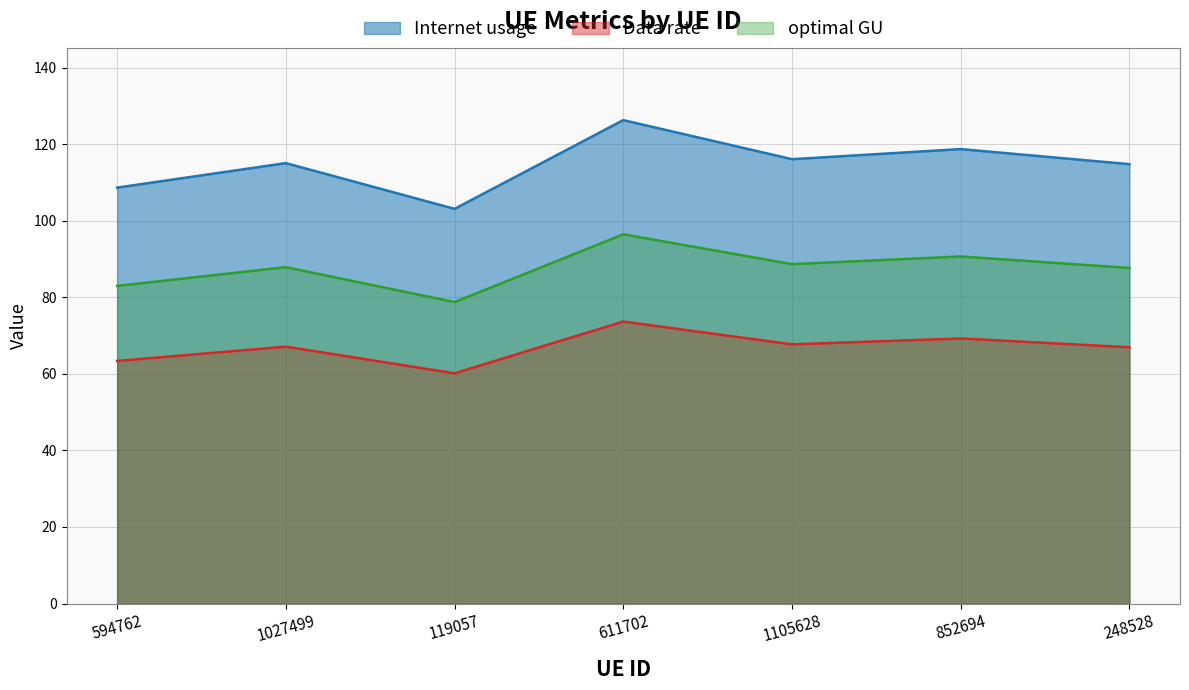

What is the spread (max minus min) of values at 1105628?

48.4